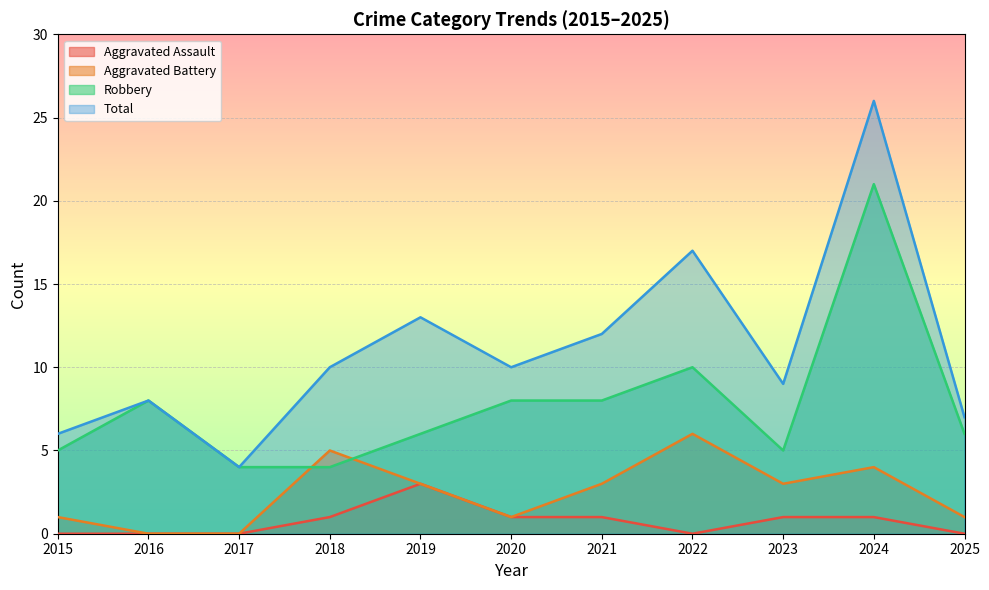

How many data points does each series have?

11